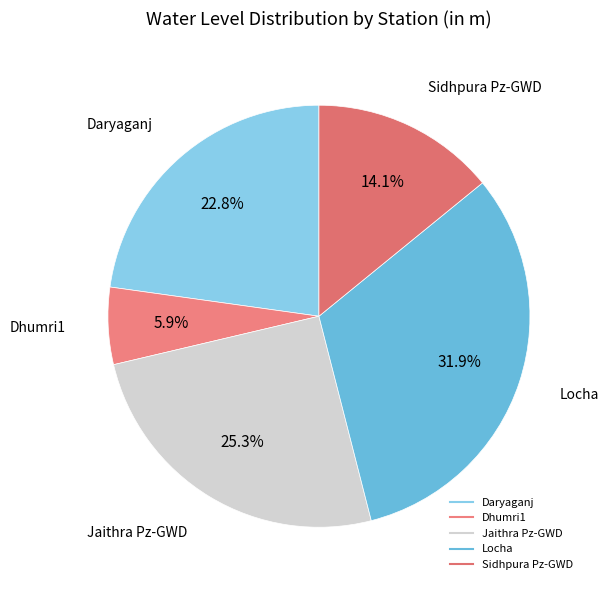

Is there a majority slice in this chart?

No